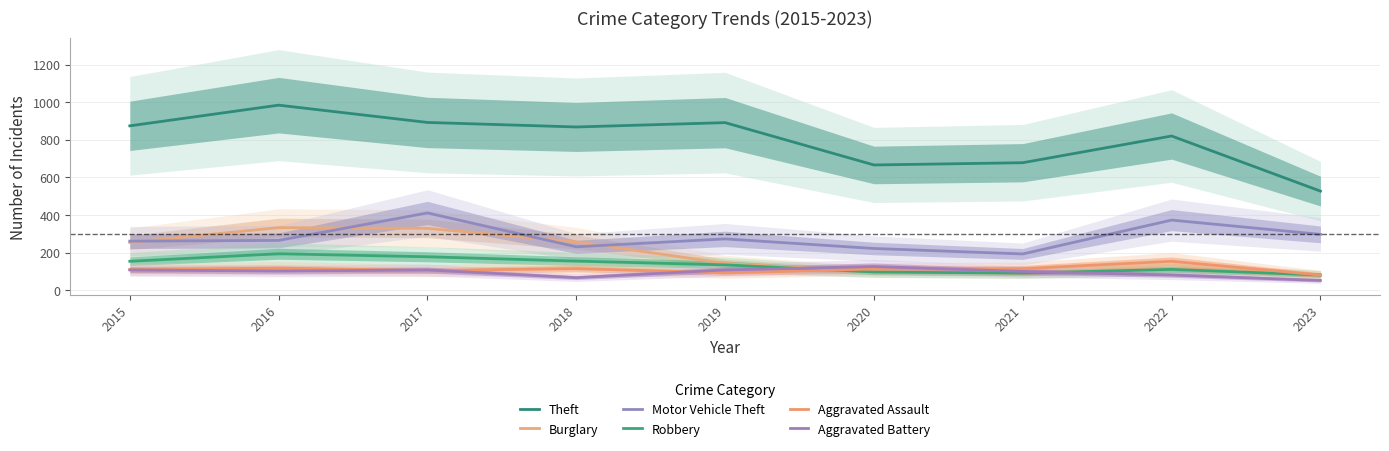

What are all the series names shown in the legend?

Theft, Burglary, Motor Vehicle Theft, Robbery, Aggravated Assault, Aggravated Battery